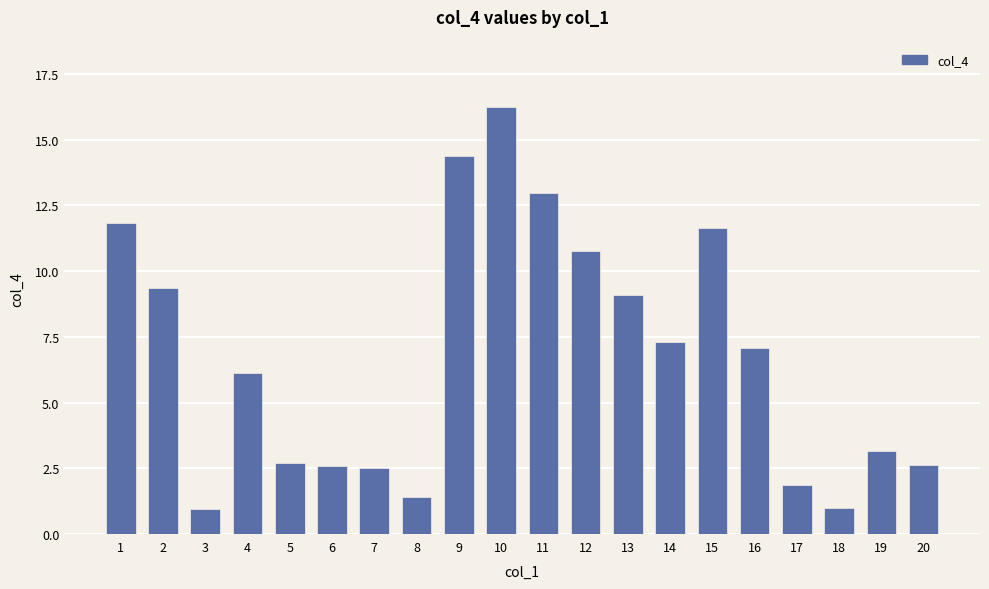

What is the average value?

6.8